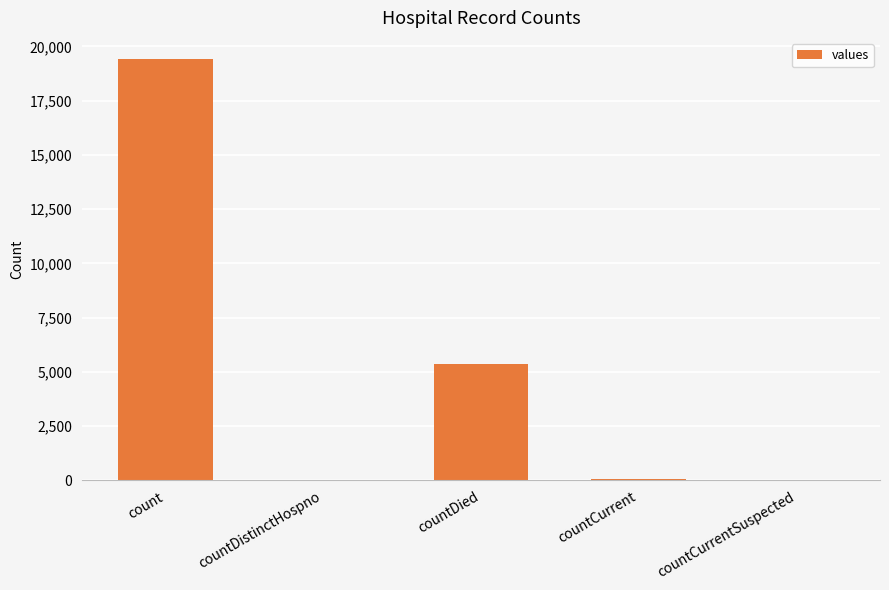

Count the number of categories in the chart.

5